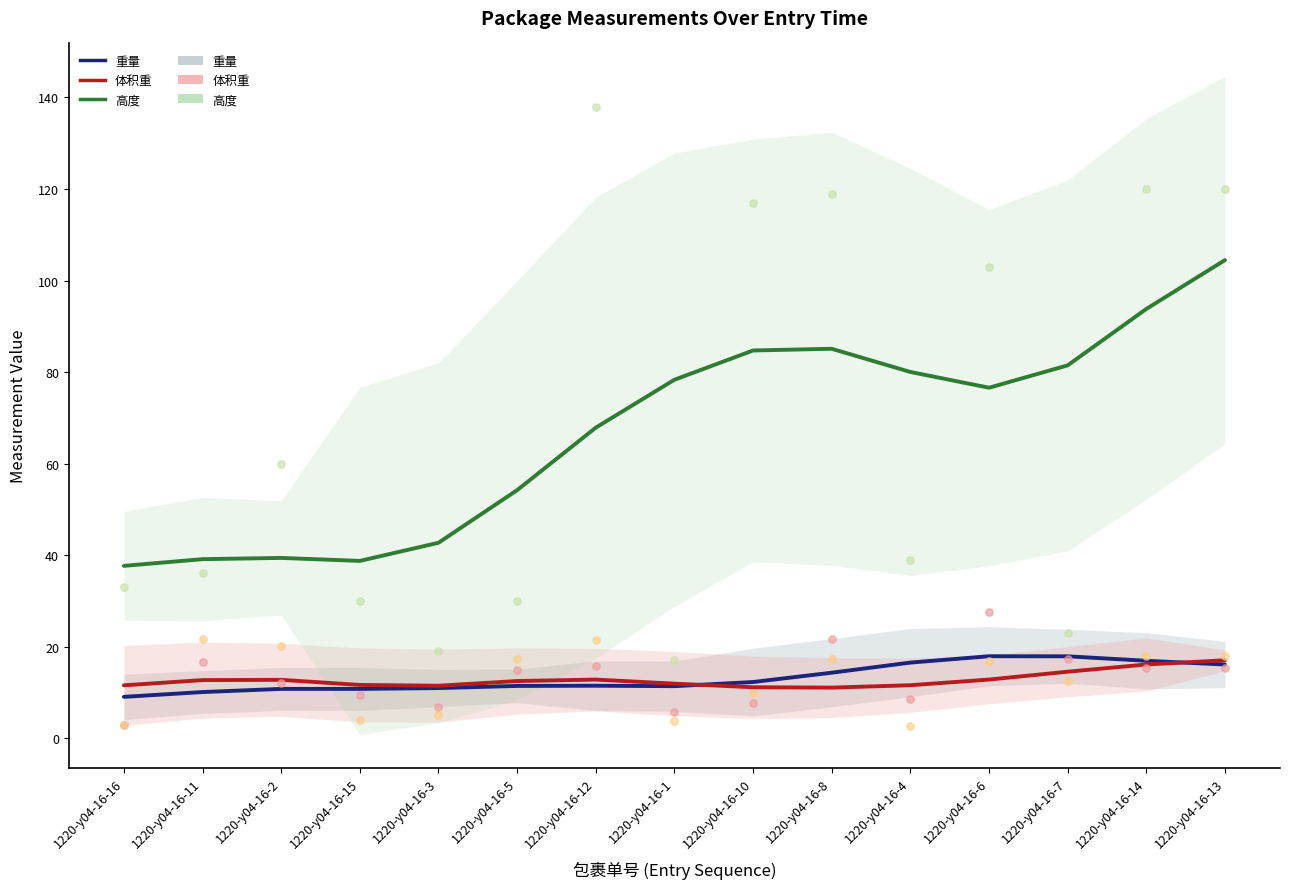

Which series has the largest Y range (max minus min)?

高度 (raw)